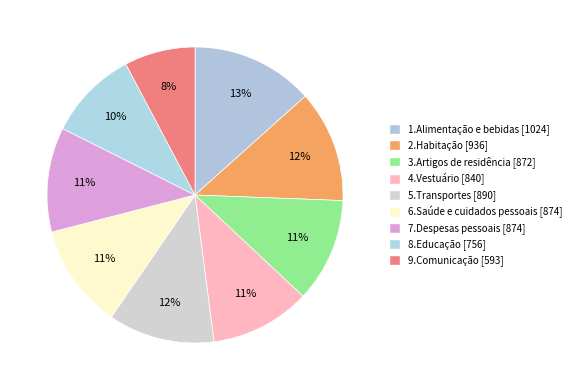

How many segments does this pie chart have?

9